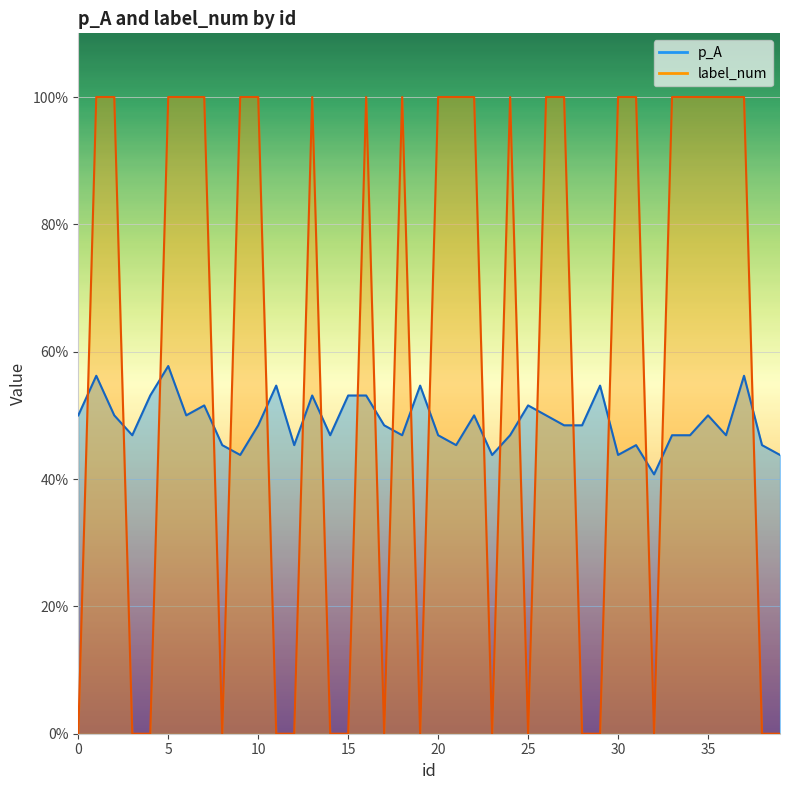

What is the difference between the maximum and second lowest values in the label_num series?

1.0